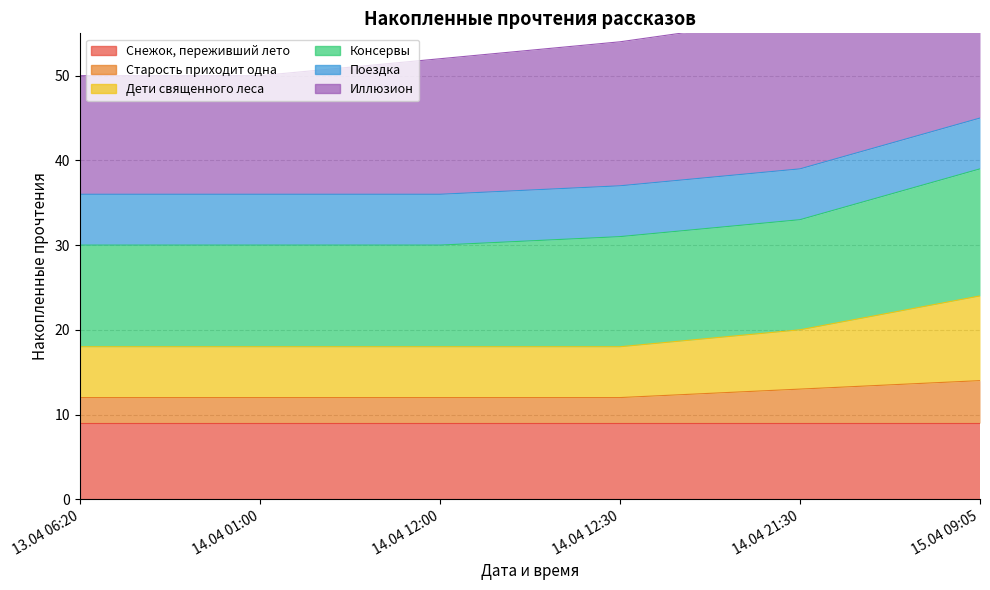

True or false: Консервы has a value of 30 at 14.04 12:00.

False